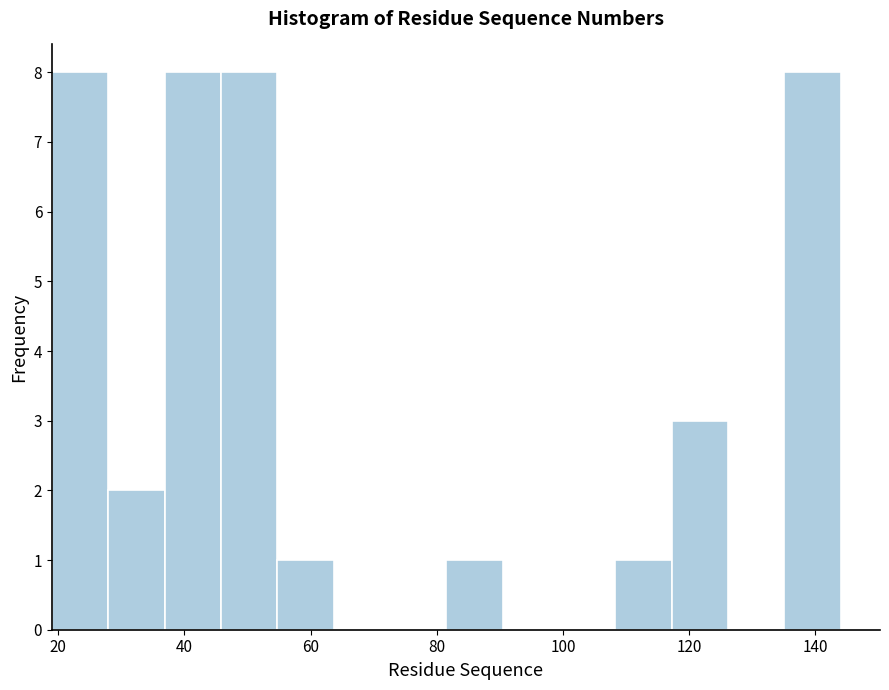

Reading left to right, transcribe this chart: for each bar, give the range it covers on the x-axis and its height. Neither the bar edges nor the heights are printed on the chart, so give them approximately, as read against the axes.

20 to 28: 8
28 to 36: 2
36 to 46: 8
46 to 54: 8
54 to 64: 1
64 to 72: 0
72 to 82: 0
82 to 90: 1
90 to 100: 0
100 to 108: 0
108 to 118: 1
118 to 126: 3
126 to 136: 0
136 to 144: 8